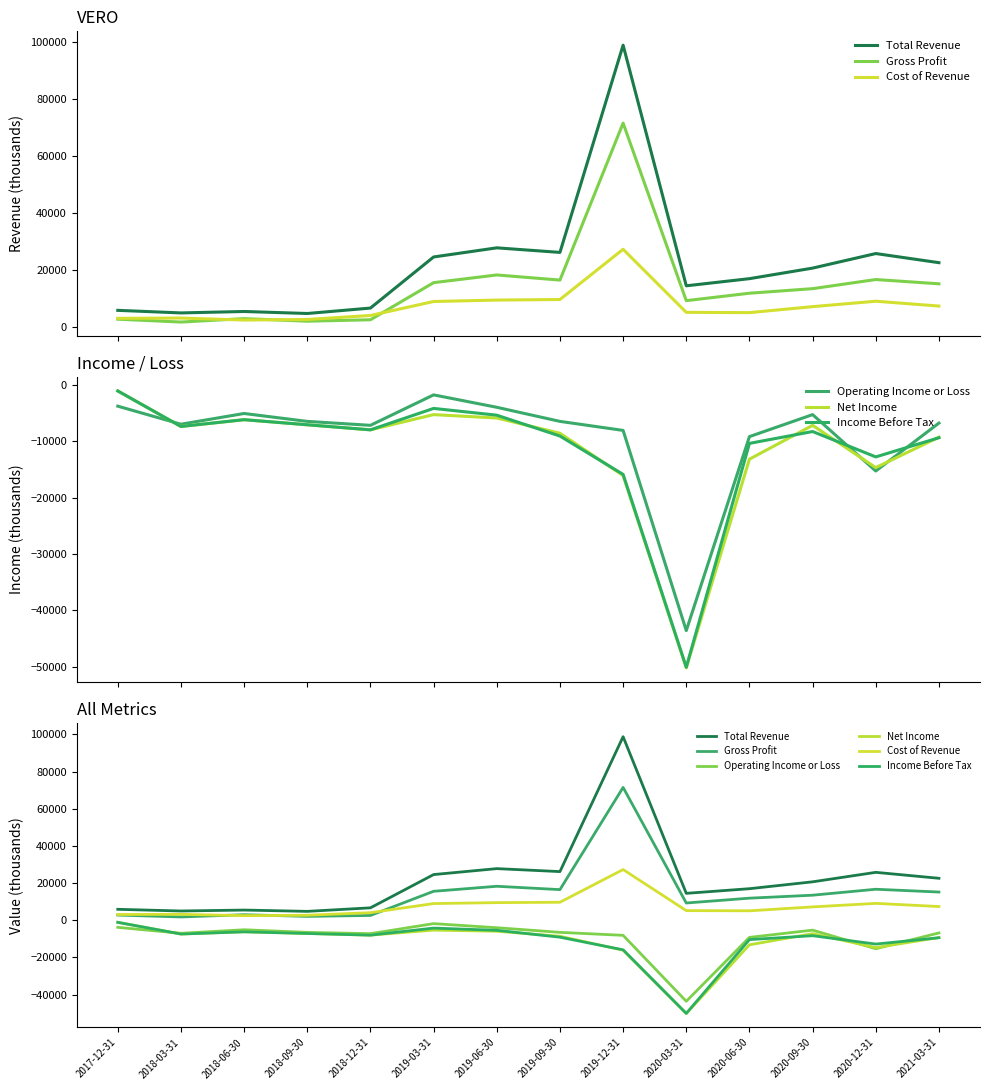

Which label corresponds to the largest value in the chart?

2019-12-31